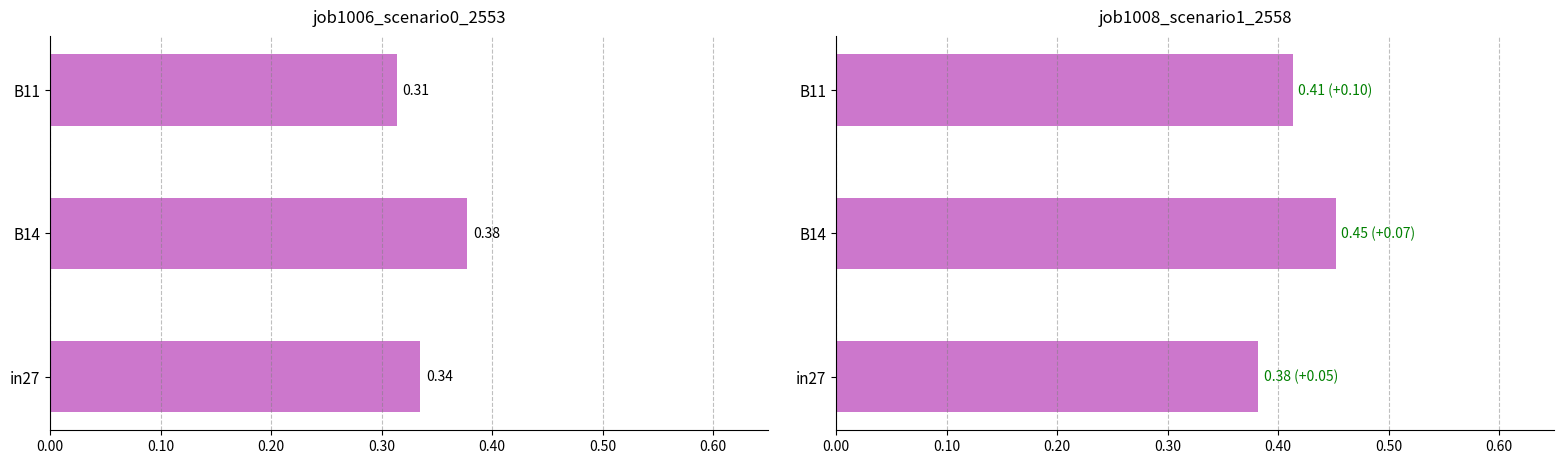

The value of job1006_scenario0_2553 at in27 is 0.3. True or false?

True